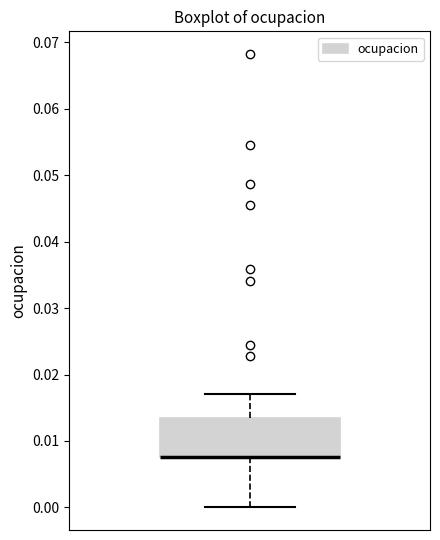

Read this box plot against the y-axis: the position of the median line, the range covered by the box, and the ends of both whiskers. The values are not printed on the chart, so give them approximately, as read against the axis.

median 0.008 (drawn on the box's lower edge), box 0.008 to 0.013, whiskers 0.000 to 0.017